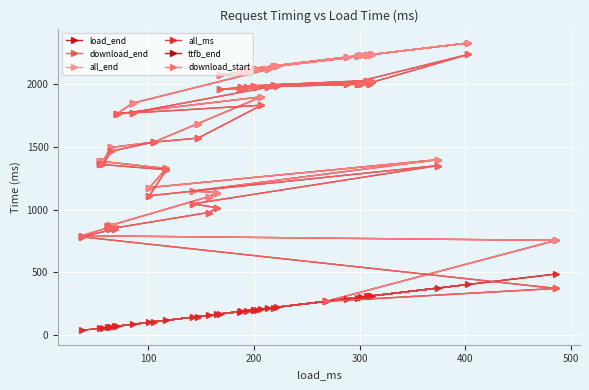

Which series has the widest spread of values?

load_end